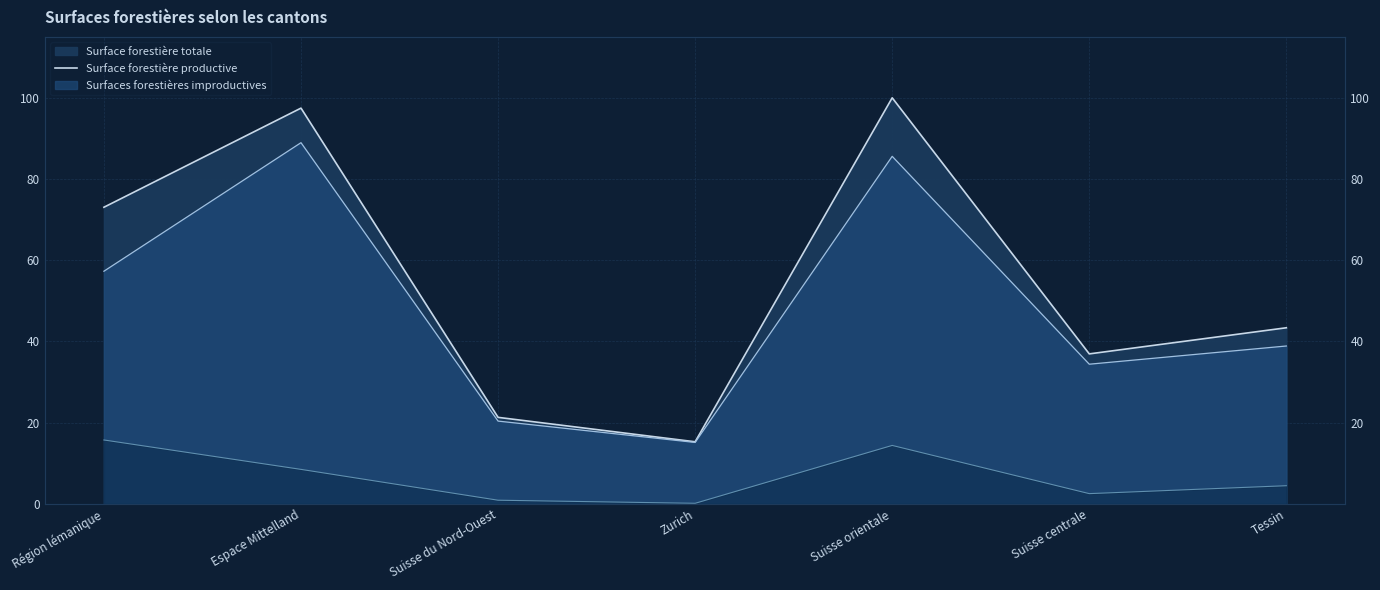

List the labels in order of Surface forestière productive value, largest first.

Espace Mittelland, Suisse orientale, Région lémanique, Tessin, Suisse centrale, Suisse du Nord-Ouest, Zurich